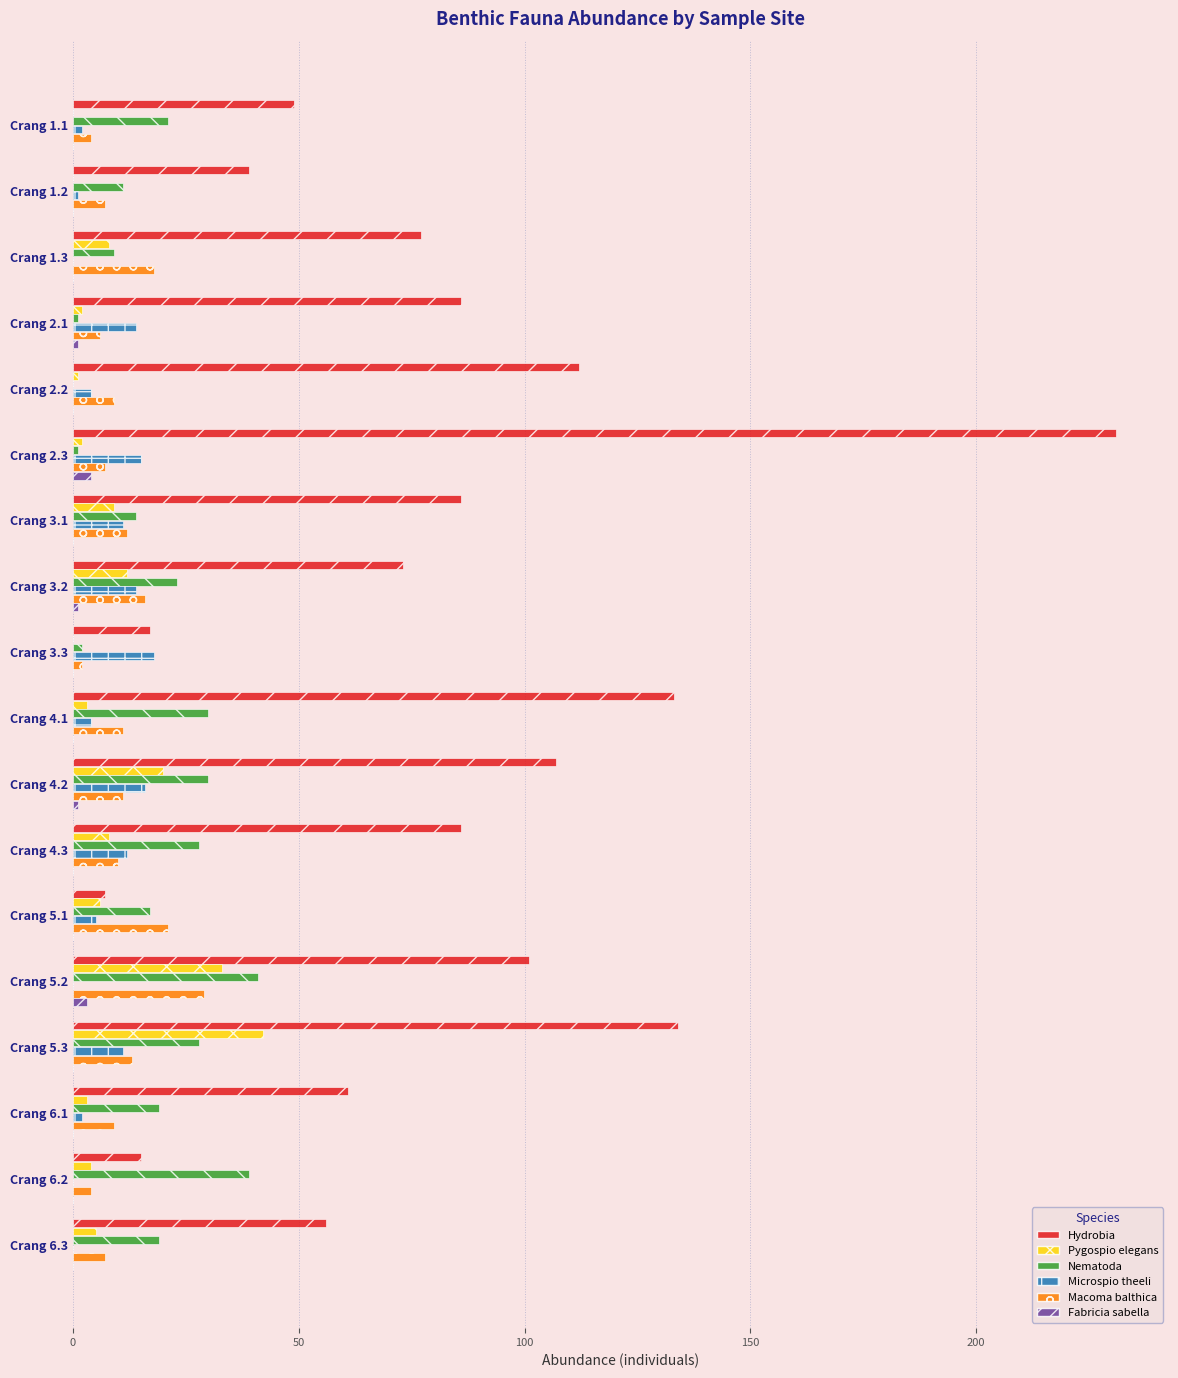

What is the sum of all Nematoda values?

333